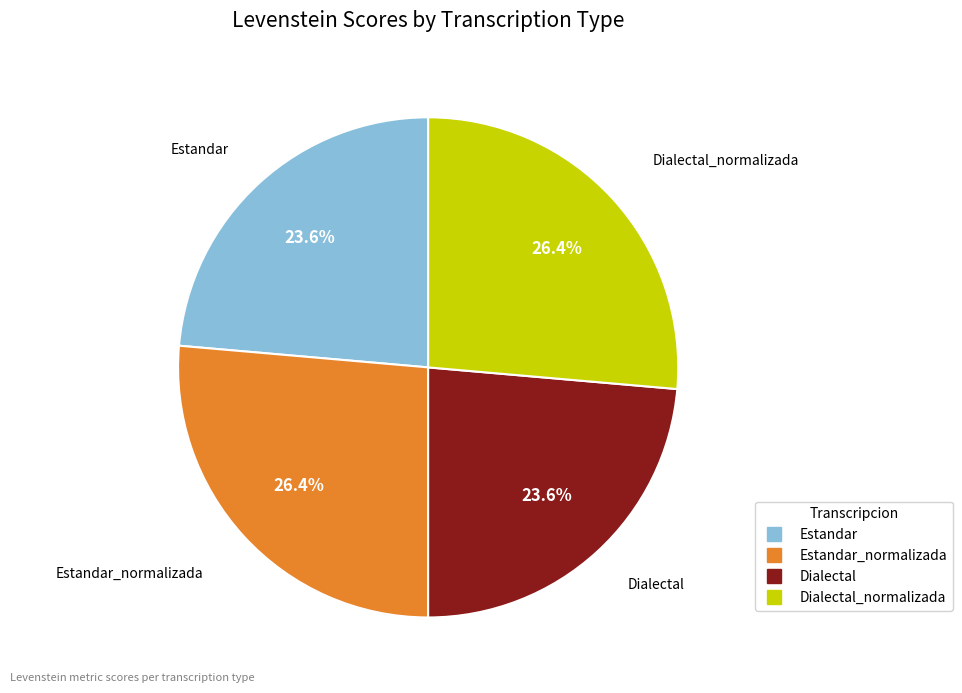

Is there any slice that represents more than half of the pie?

No